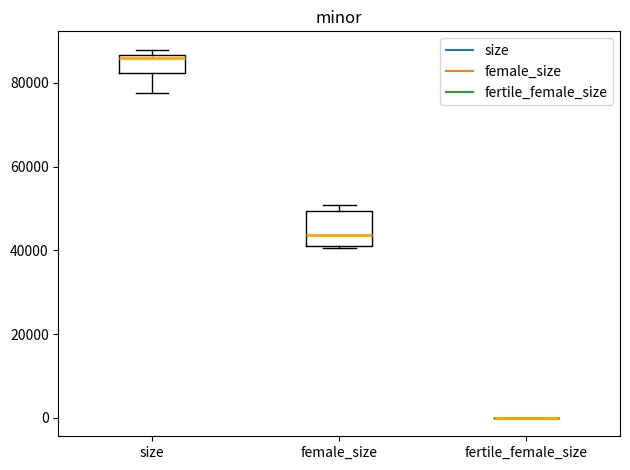

Comparing the boxes themselves (not the whiskers), which one is the tallest?

female_size